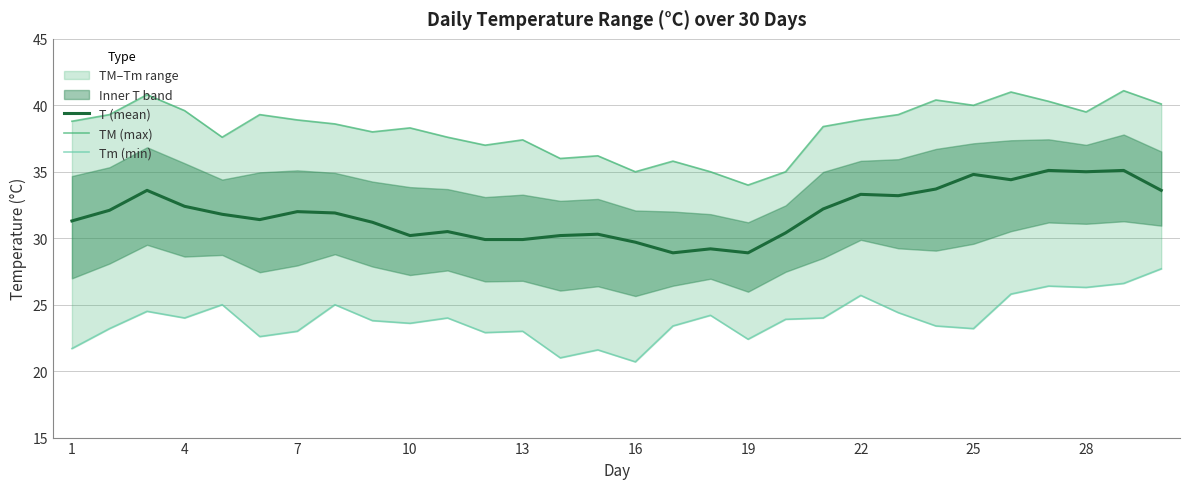

True or false: T (mean) has a value of 35.0 at 28.

True